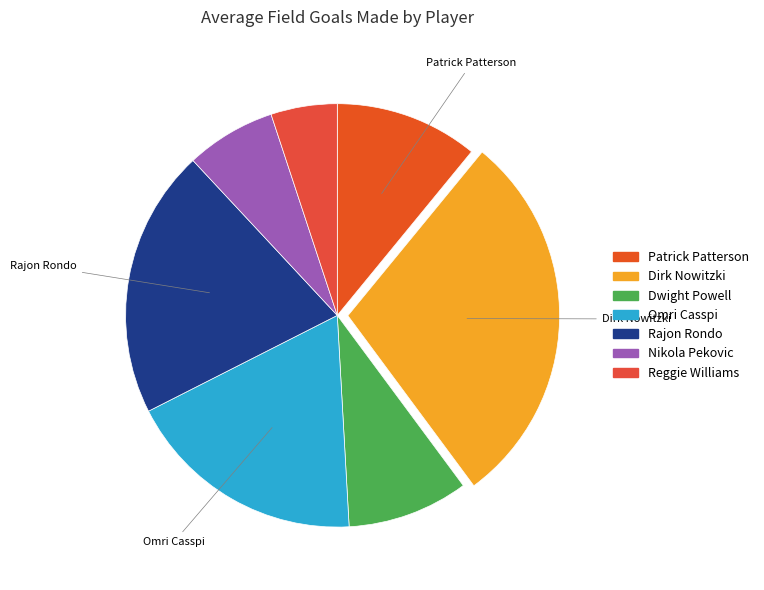

Does any single category account for the majority?

No